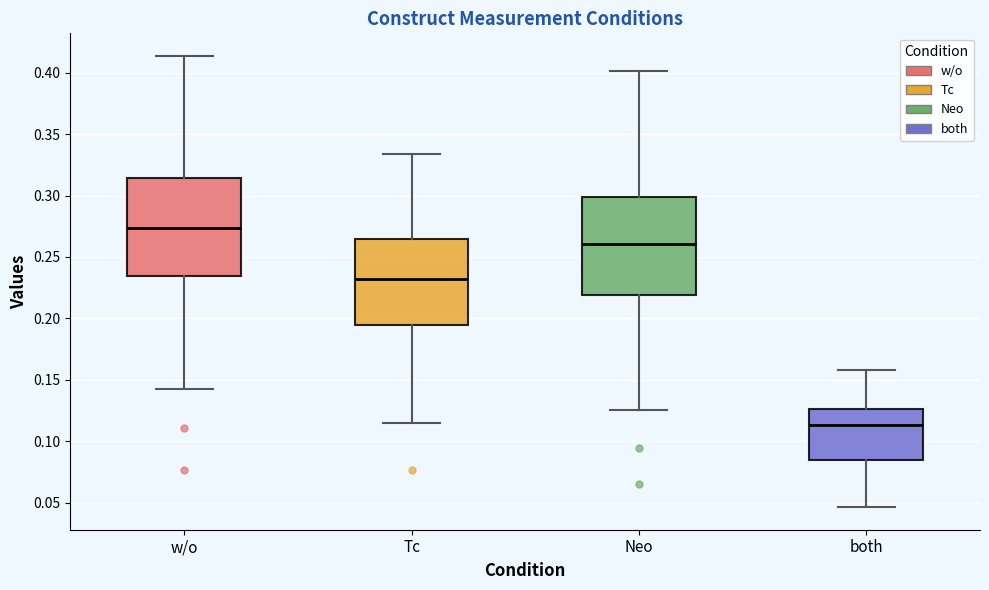

Reading left to right, read every box against the y-axis: the position of its median line, the range the box covers, and the ends of its whiskers. The values are not printed on the chart, so give them approximately, as read against the axis.

w/o: median 0.275, box 0.235 to 0.315, whiskers 0.145 to 0.415
Tc: median 0.230, box 0.195 to 0.265, whiskers 0.115 to 0.335
Neo: median 0.260, box 0.220 to 0.300, whiskers 0.125 to 0.400
both: median 0.115, box 0.085 to 0.125, whiskers 0.045 to 0.160